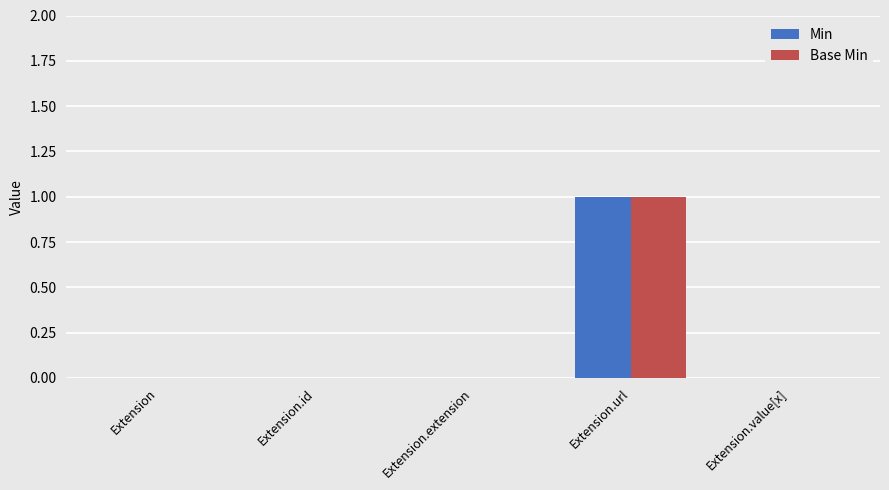

Is it true that Base Min equals -1 at Extension.id?

False